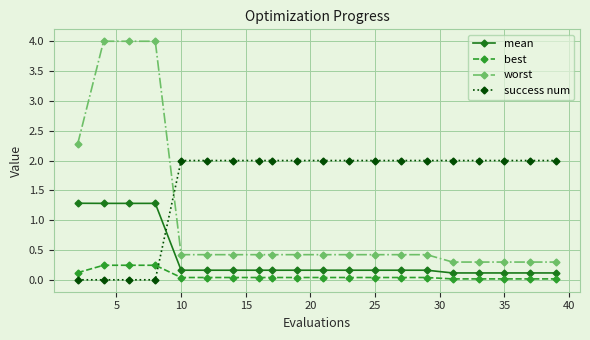

What are all the series names shown in the legend?

mean, best, worst, success num